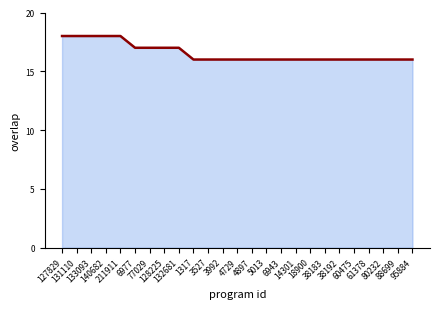

Reading left to right, list all the values displayed in this chart.

18	18	18	18	18	17	17	17	17	16	16	16	16	16	16	16	16	16	16	16	16	16	16	16	16